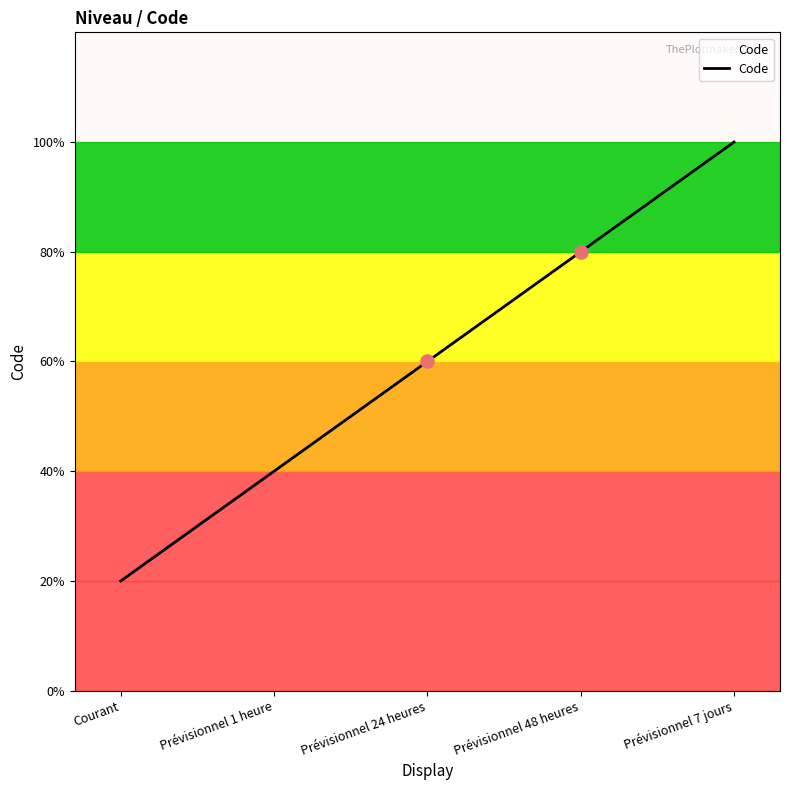

Which has a higher value, Prévisionnel 48 heures or Courant?

Prévisionnel 48 heures